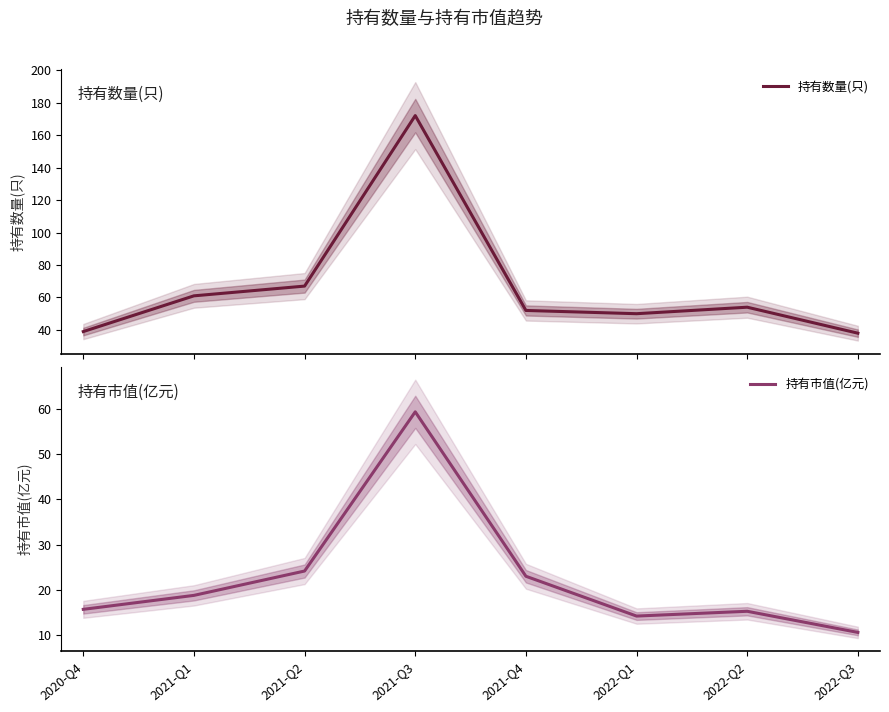

In 持有市值(亿元), how many points are higher than both neighbors (excluding endpoints)?

2